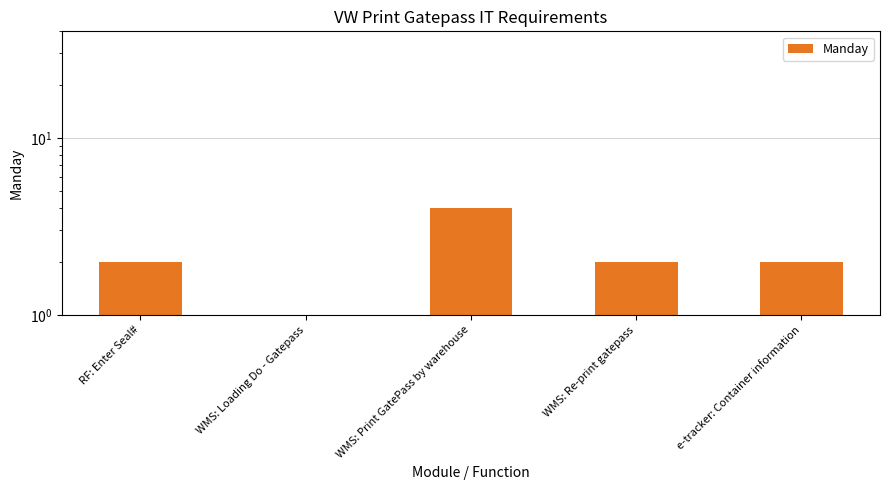

Reading left to right, what are all the values shown in this chart?

2	1	4	2	2